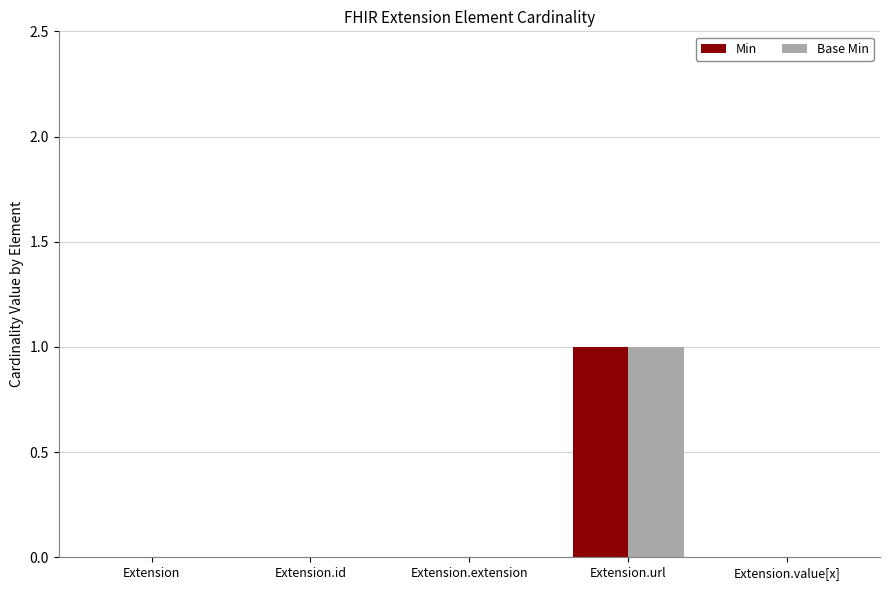

Is the value of Min at Extension.extension greater than the value of Base Min at Extension.url?

No